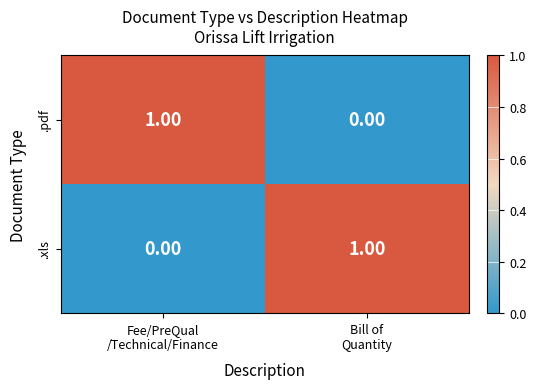

At Bill of
Quantity, list the series in order from smallest to largest.

.pdf, .xls